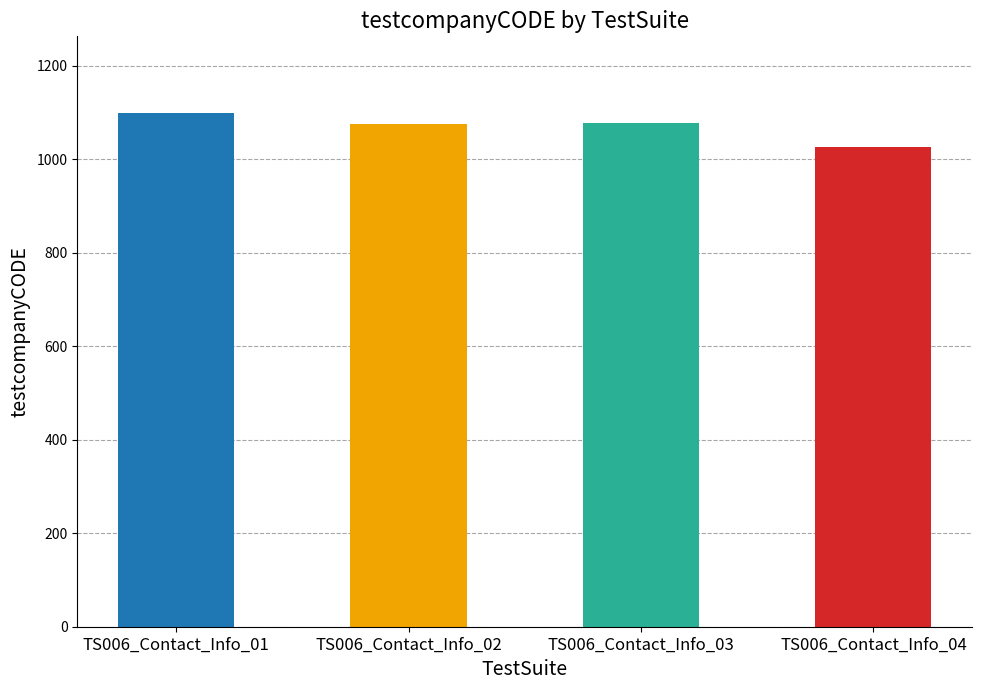

The chart shows a value of 1098 at TS006_Contact_Info_01. True or false?

True